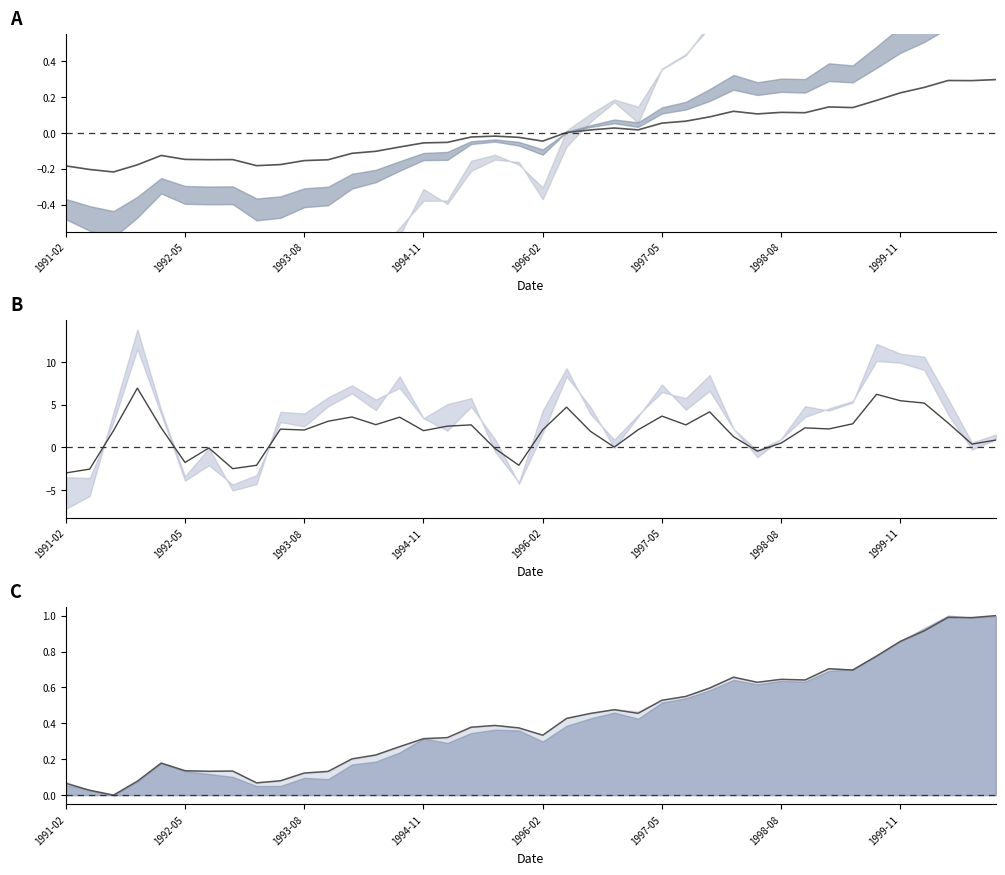

What is the total value across all series at 33?

3.6